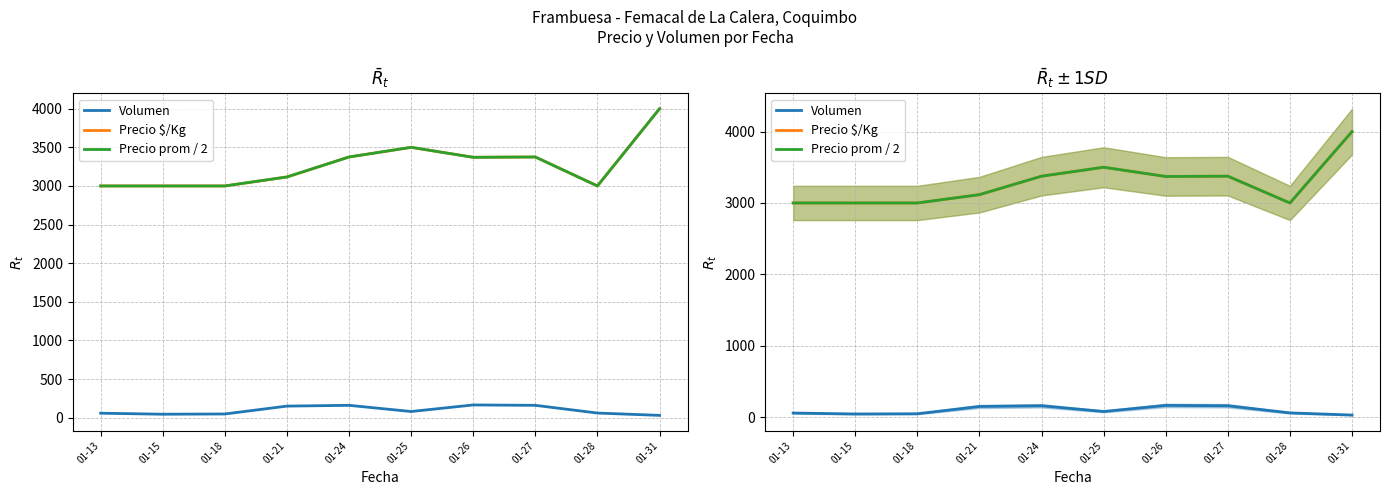

Is the value of Precio prom / 2 at 01-24 greater than the value of Volumen at 01-15?

Yes